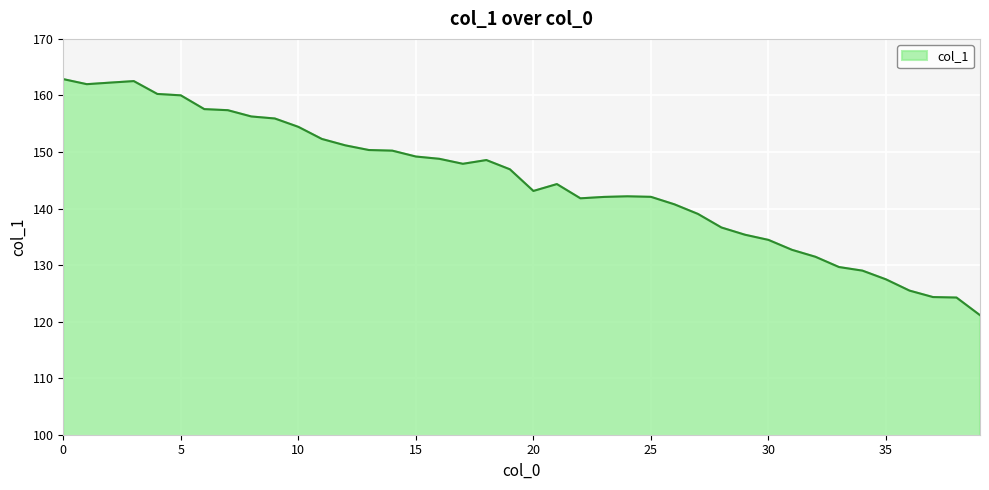

What is the difference between the maximum and minimum values?

41.7